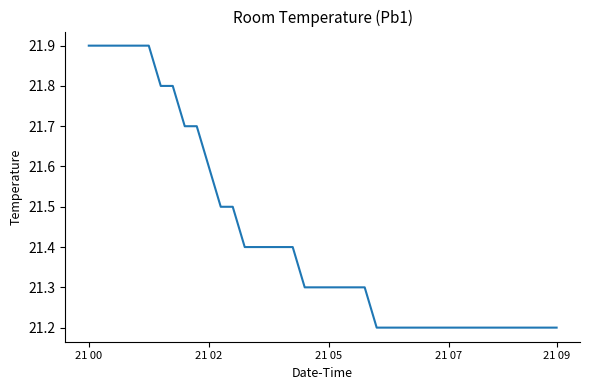

What is the difference between the maximum and minimum values?

0.7